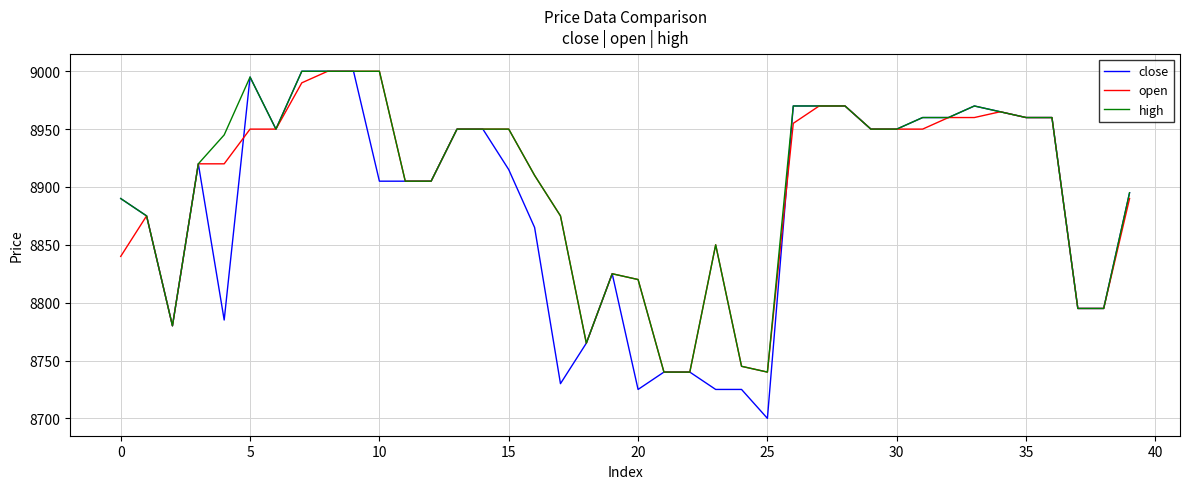

What is the smallest value displayed?

8700